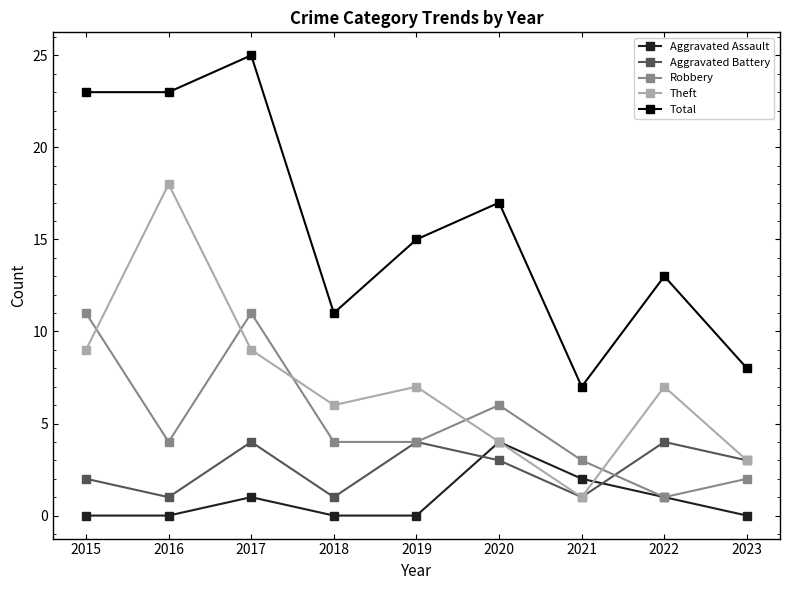

What are all the series names shown in the legend?

Aggravated Assault, Aggravated Battery, Robbery, Theft, Total